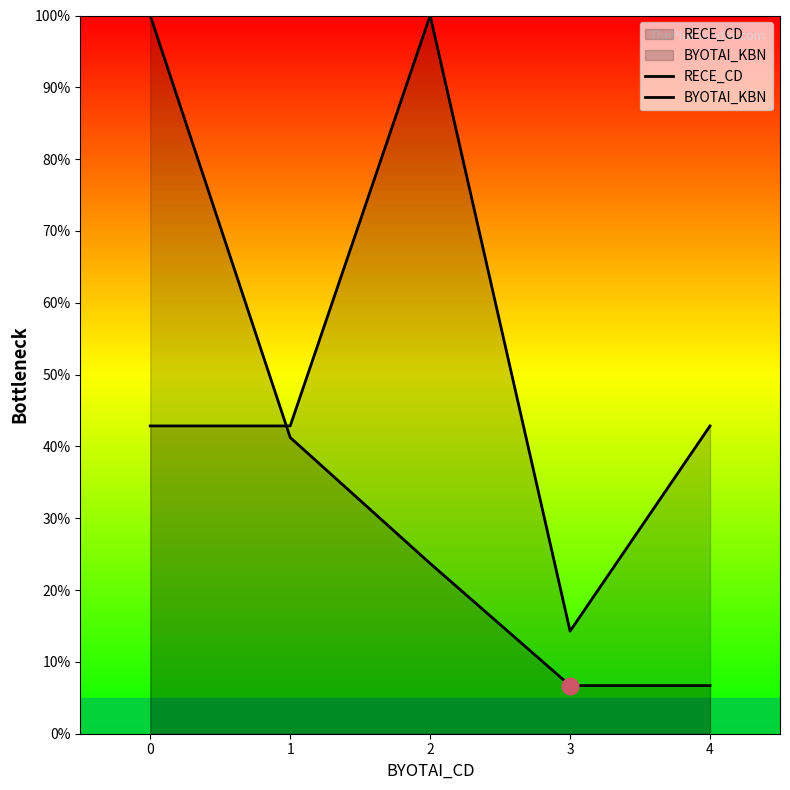

How many intersections are there between RECE_CD and BYOTAI_KBN?

1